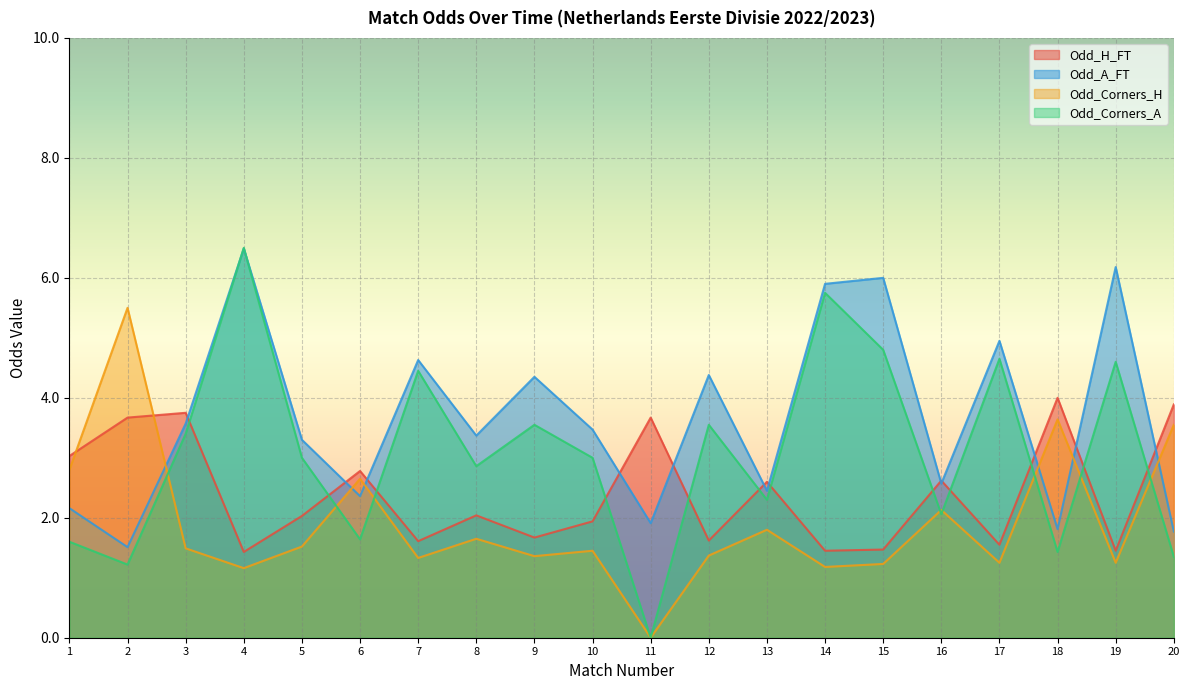

List the series in order of their overall mean, lowest first.

Odd_Corners_H, Odd_H_FT, Odd_Corners_A, Odd_A_FT